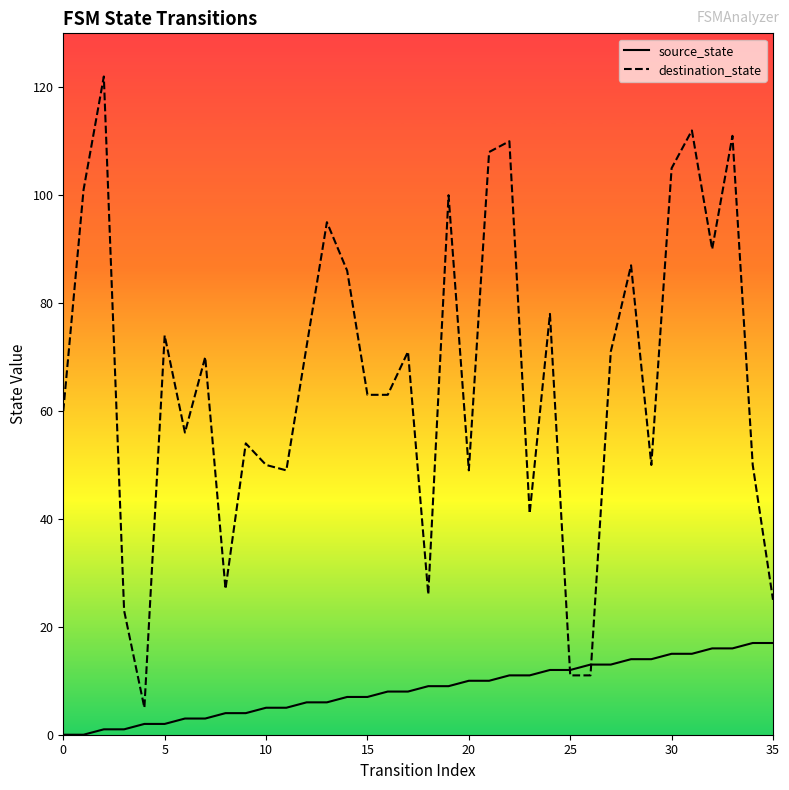

Is it true that destination_state equals 14 at 8?

False